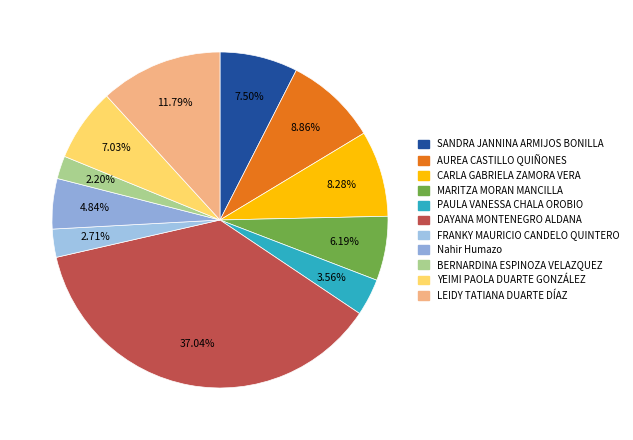

To the nearest percent, what portion does FRANKY MAURICIO CANDELO QUINTERO represent?

3%